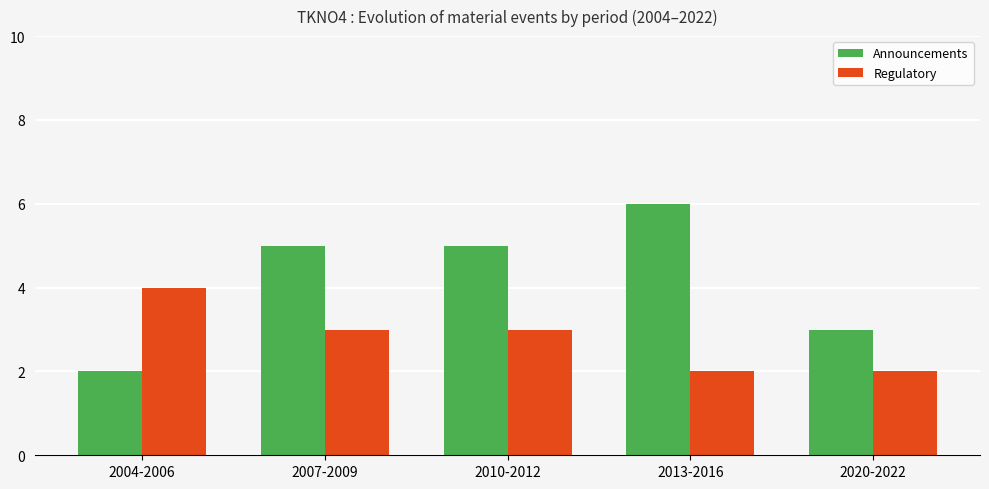

Which series has the largest total across all categories?

Announcements